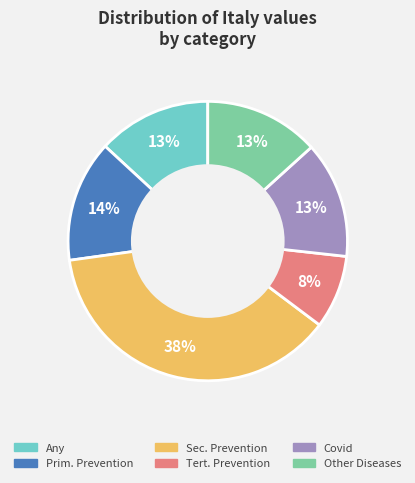

Approximately how many times larger is the value at Covid compared to Any?

1.0